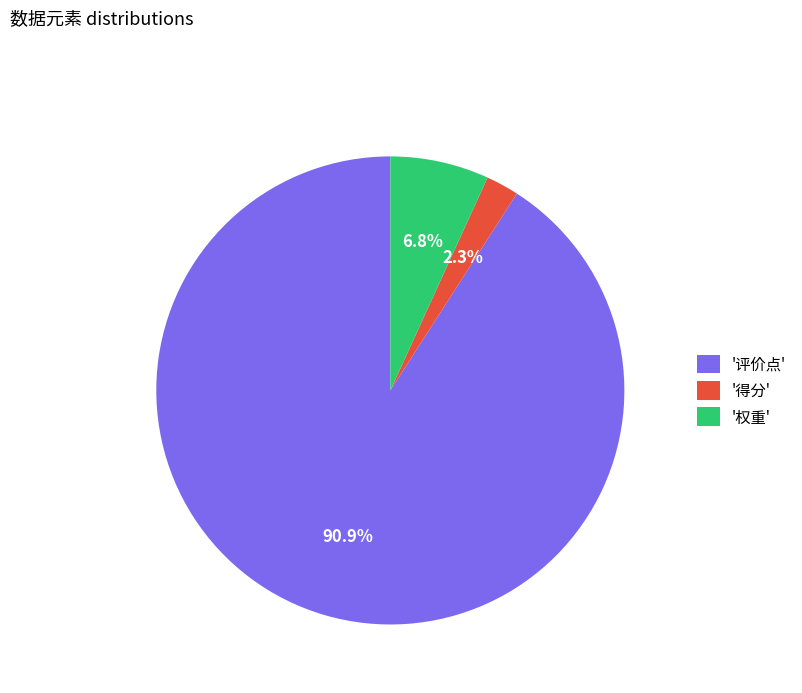

Which category accounts for the majority?

'评价点'